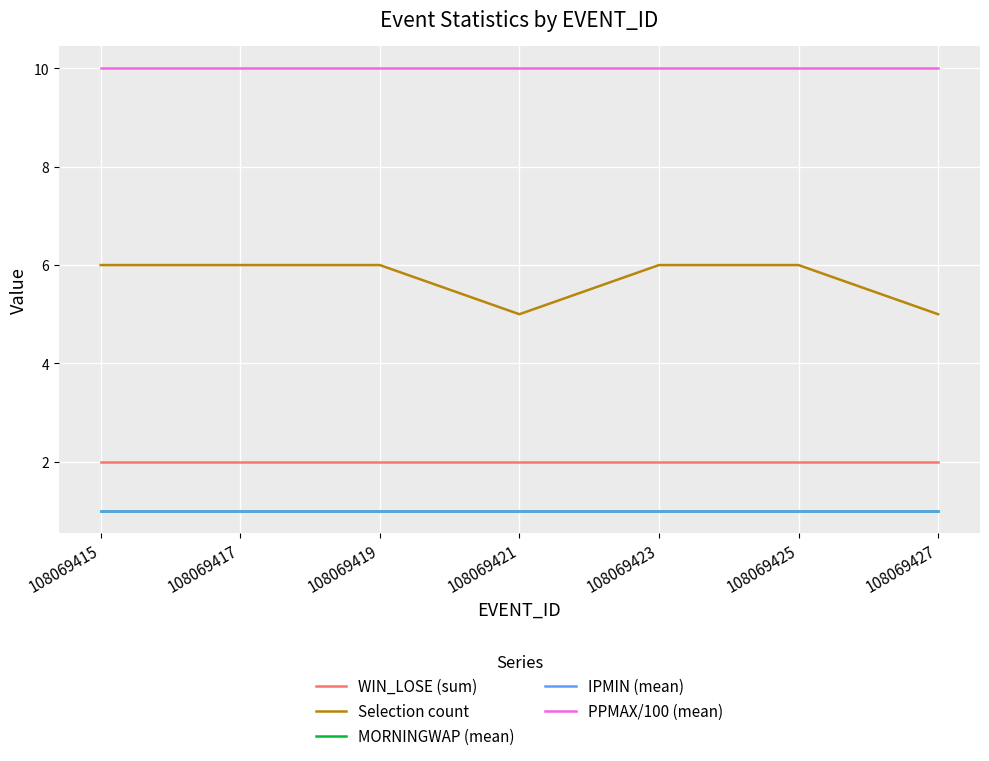

True or false: MORNINGWAP (mean) has more than 2 points higher than both neighbors.

False